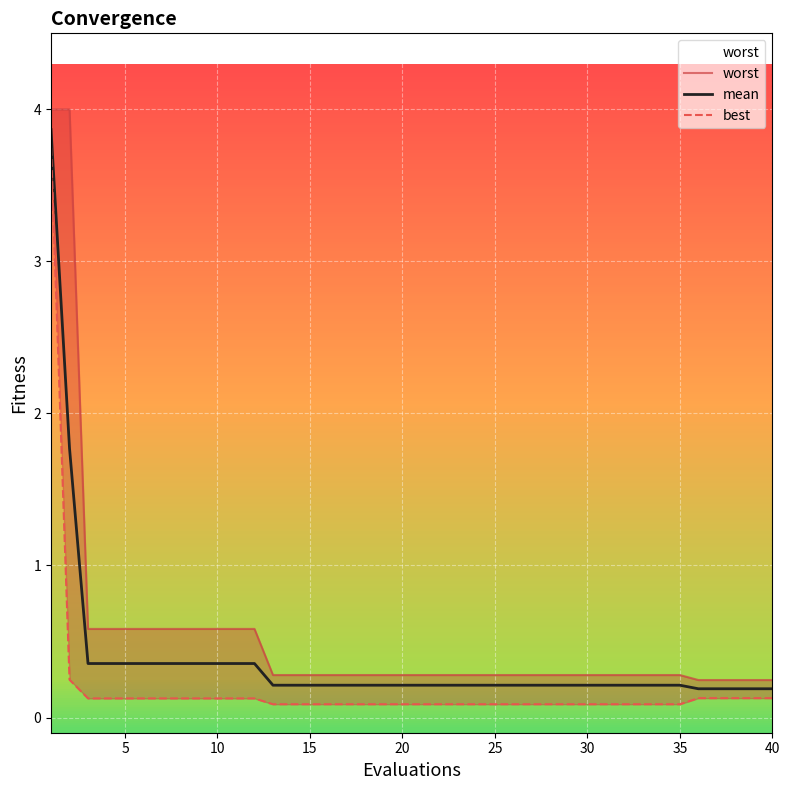

Which series has the largest range (max minus min)?

worst